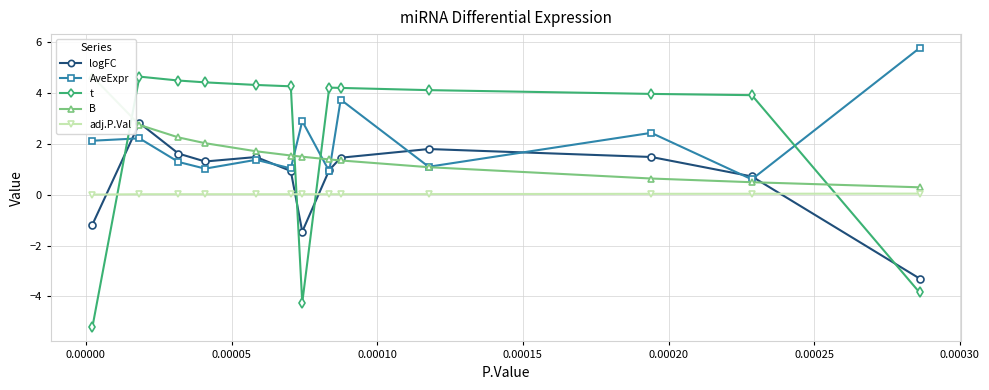

How many lines are shown in the chart?

5